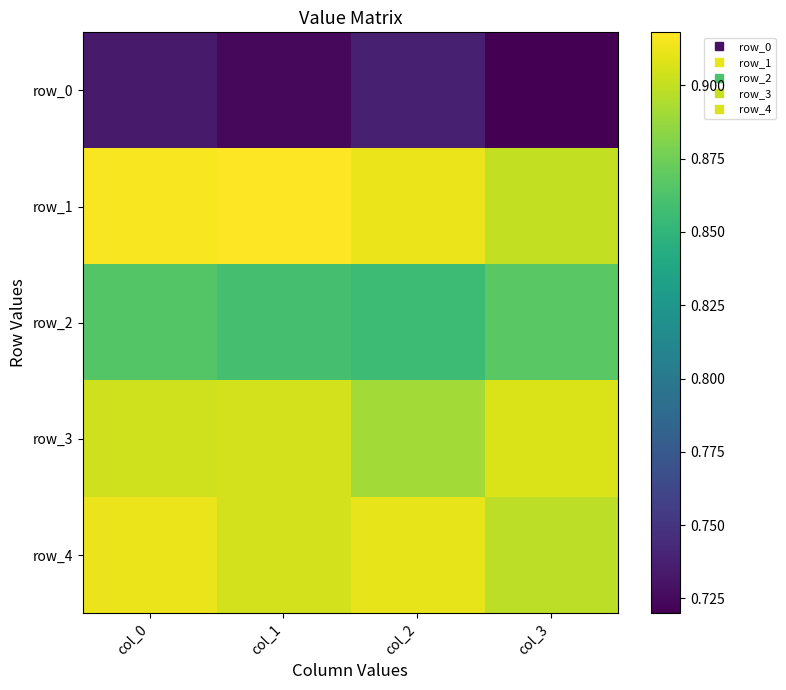

Is the value of row_0 at col_1 greater than the value of row_2 at col_3?

No